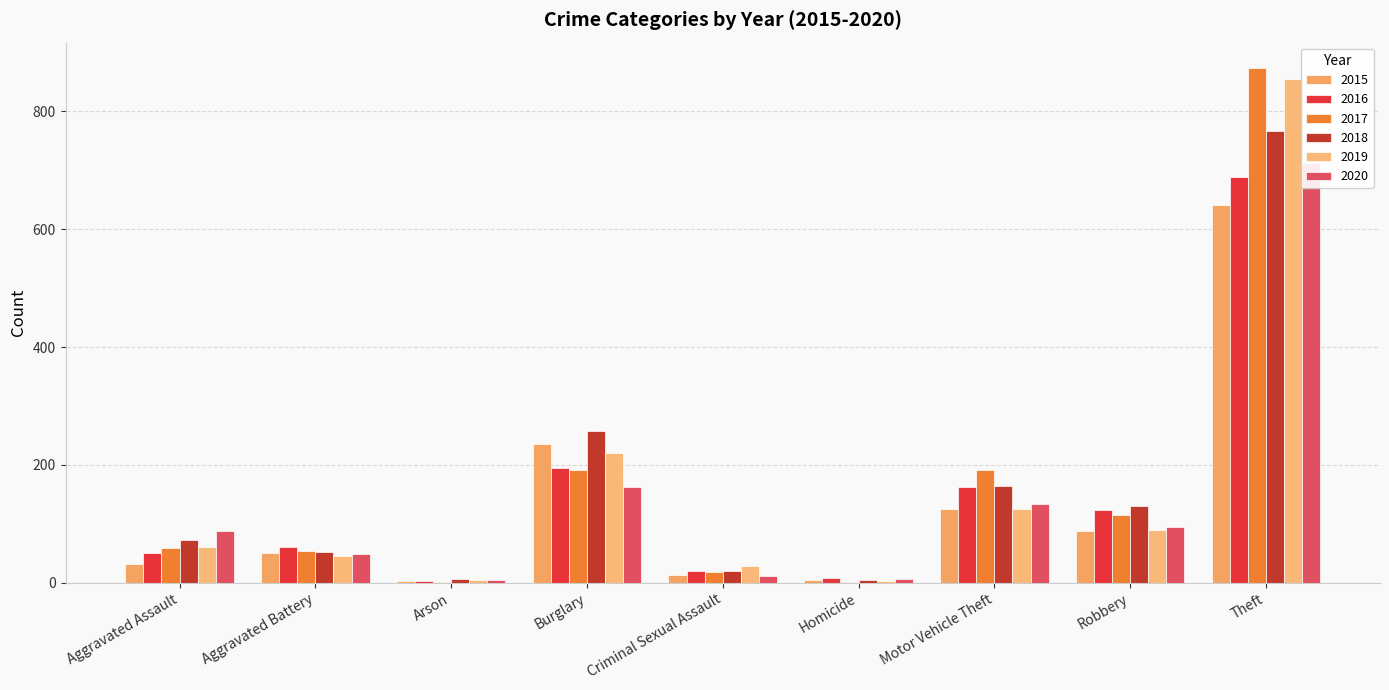

At which category is the sum across all series the highest?

Theft